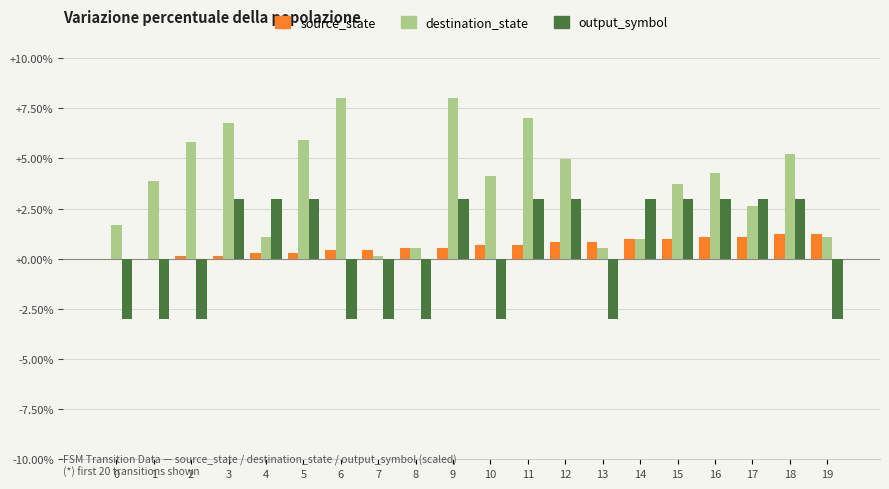

How many groups of bars are there?

20